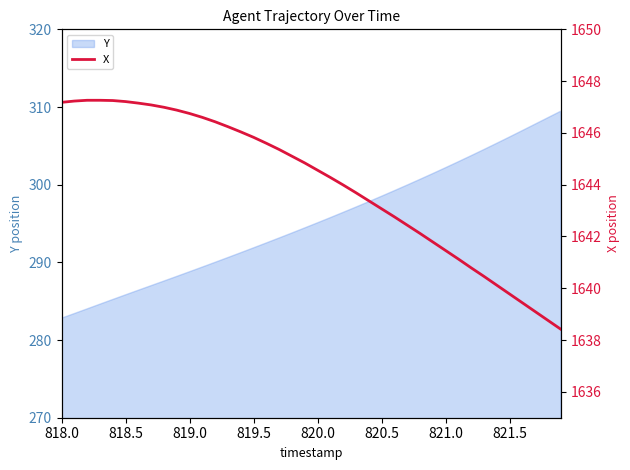

What is the value of the 19th point from the left?

1645.1